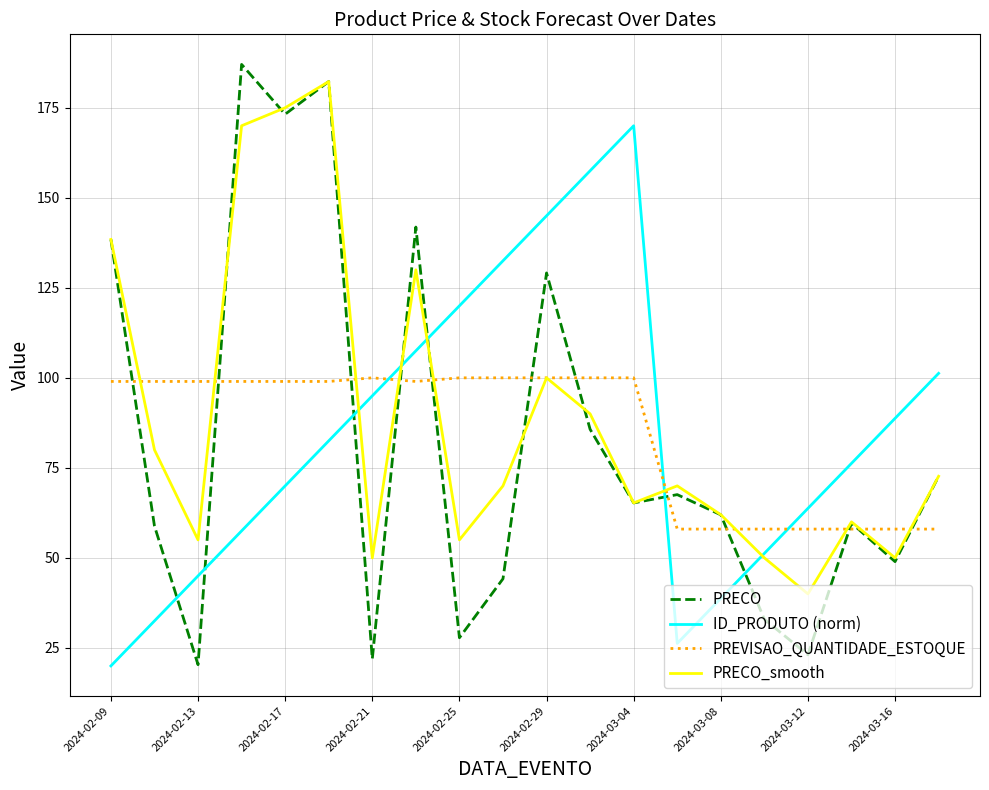

What is the greatest value displayed?

187.0